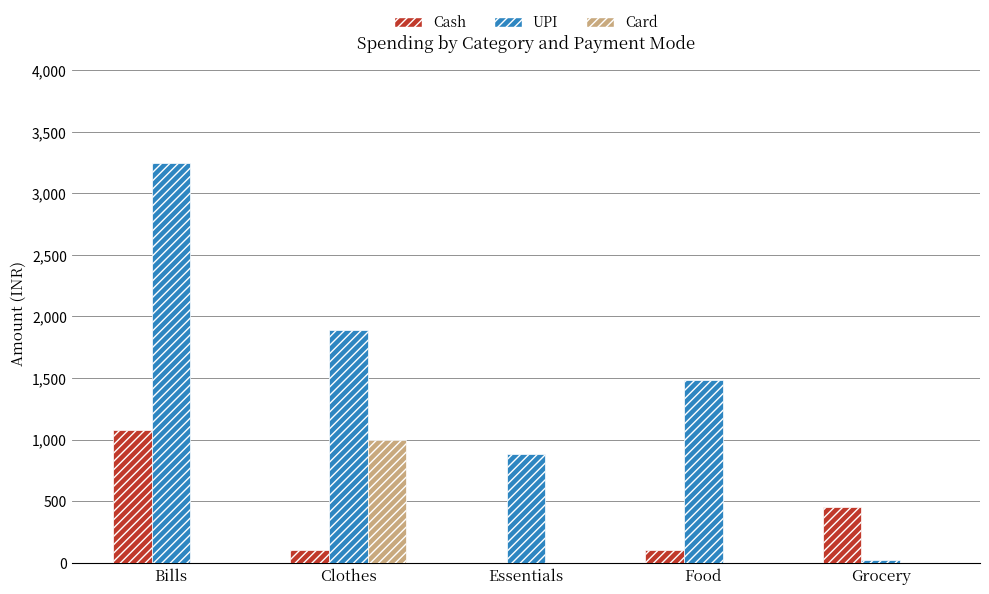

Where does the UPI series first go above 1484?

Bills